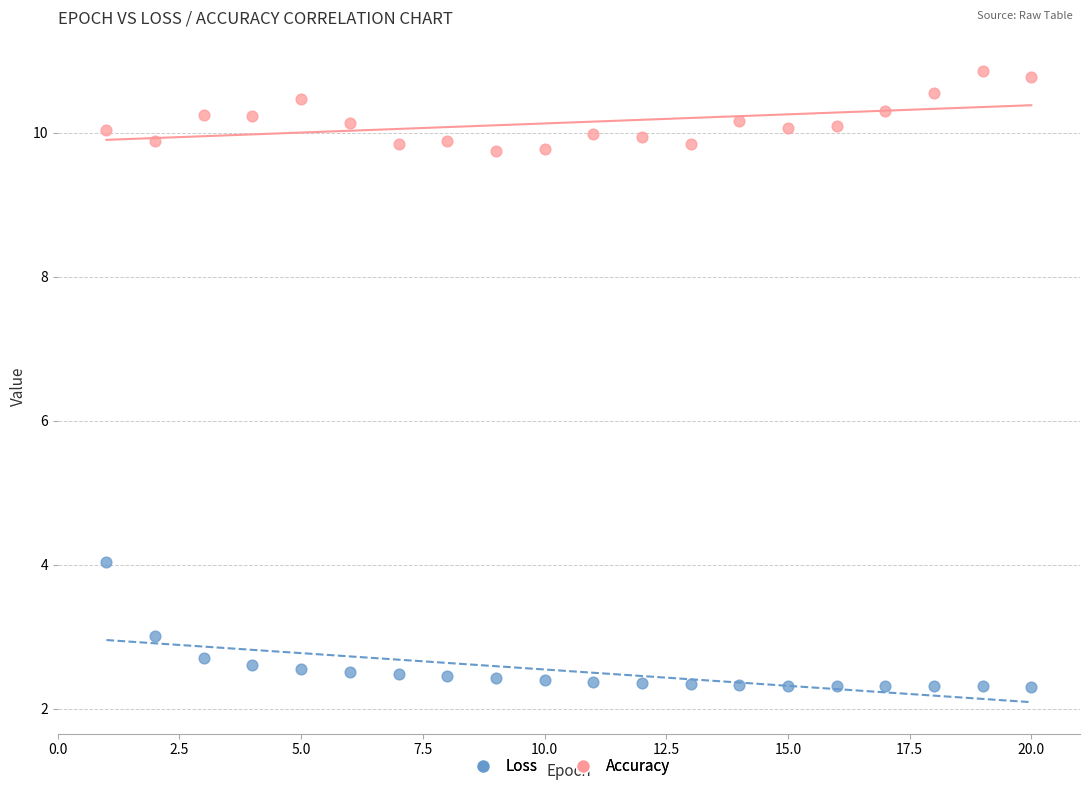

What is the X range (max minus min) for the scatter plot?

19.0